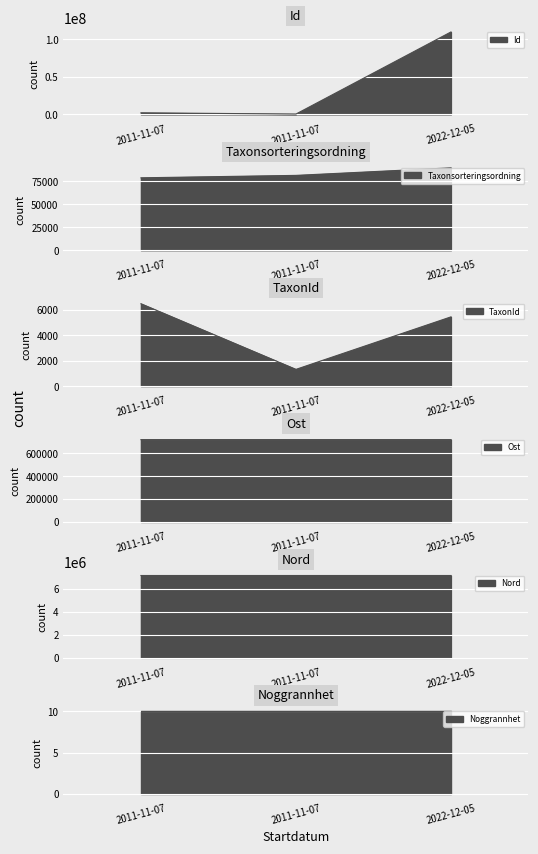

What is the difference between the Nord values at 2011-11-07 and 2022-12-05?

224.1